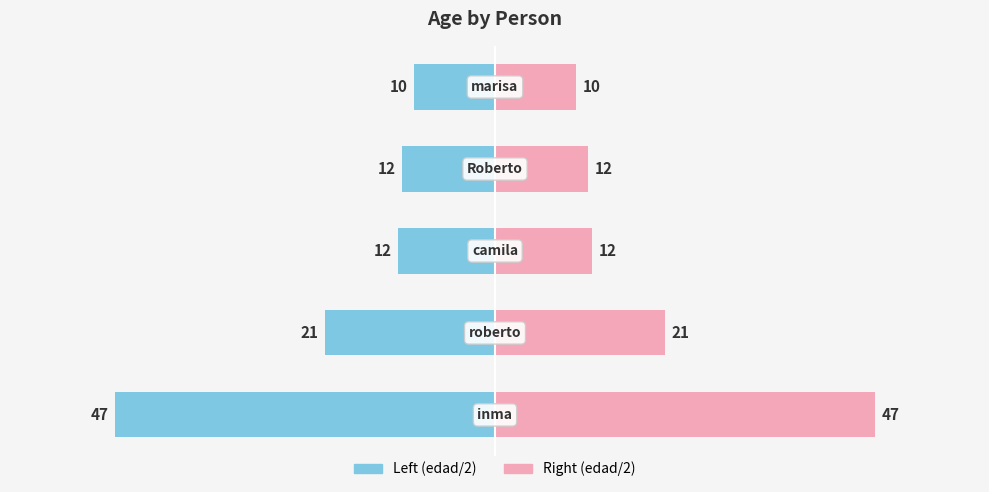

How many distinct data groups are displayed?

2